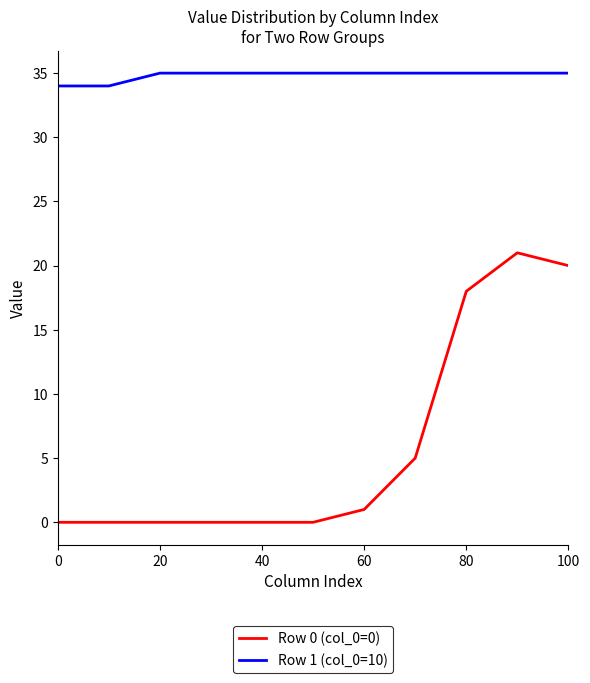

What is the maximum value shown in the chart?

35